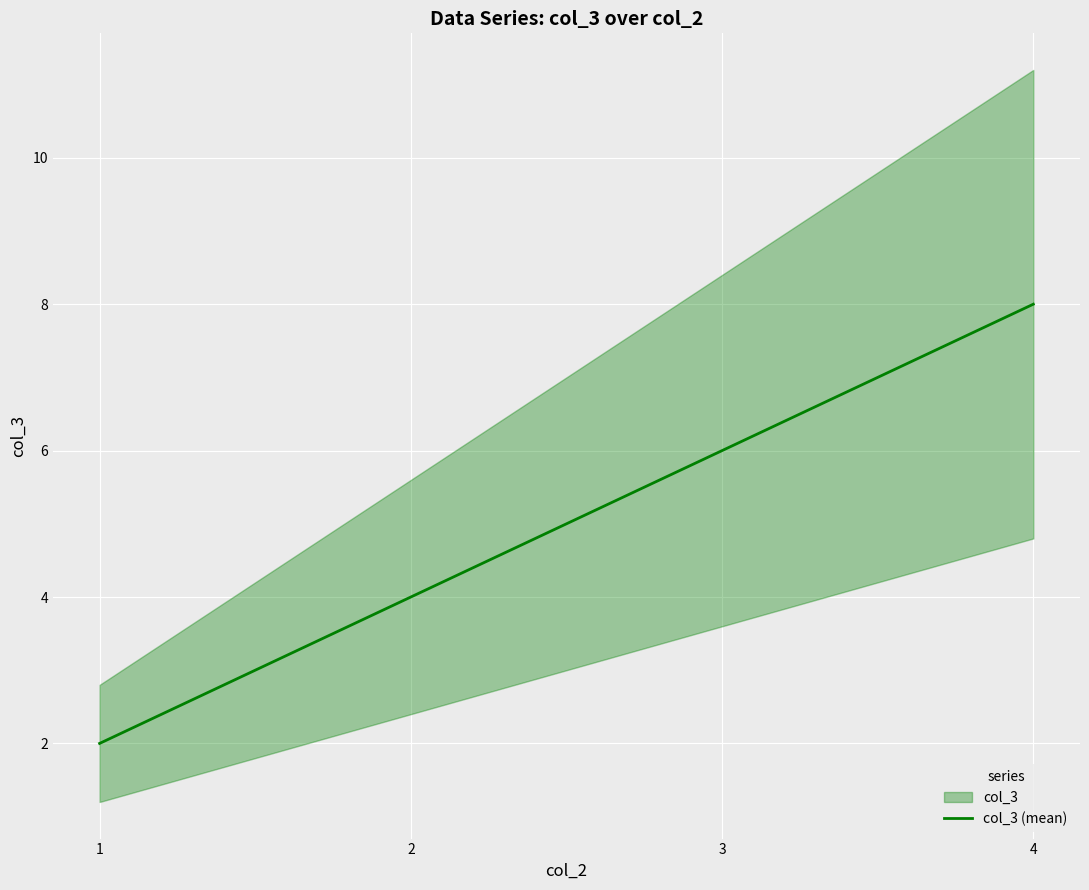

List the labels in order of value, largest first.

4, 3, 2, 1